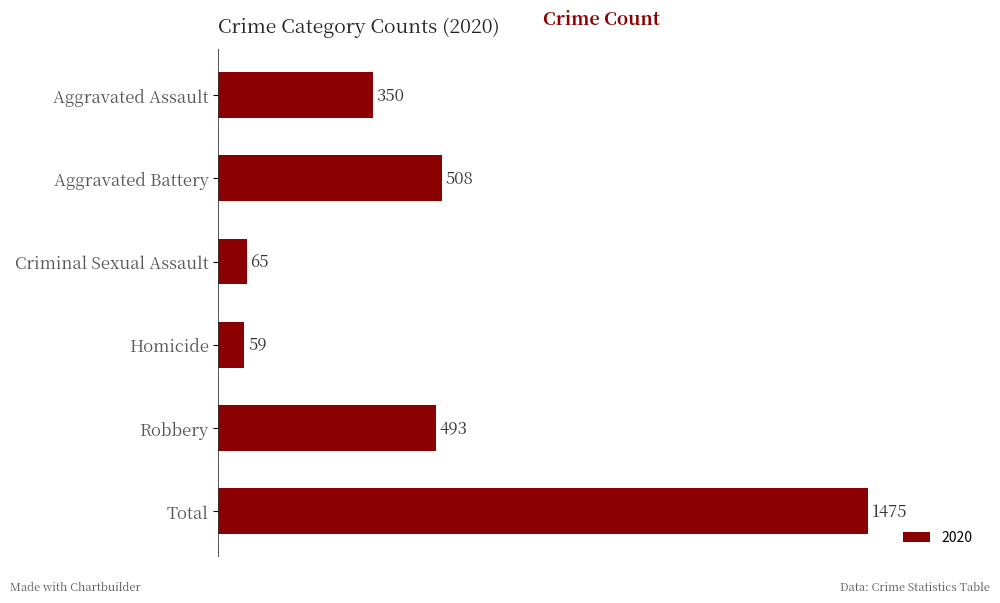

Where is the data nearest to the value 767?

Aggravated Battery